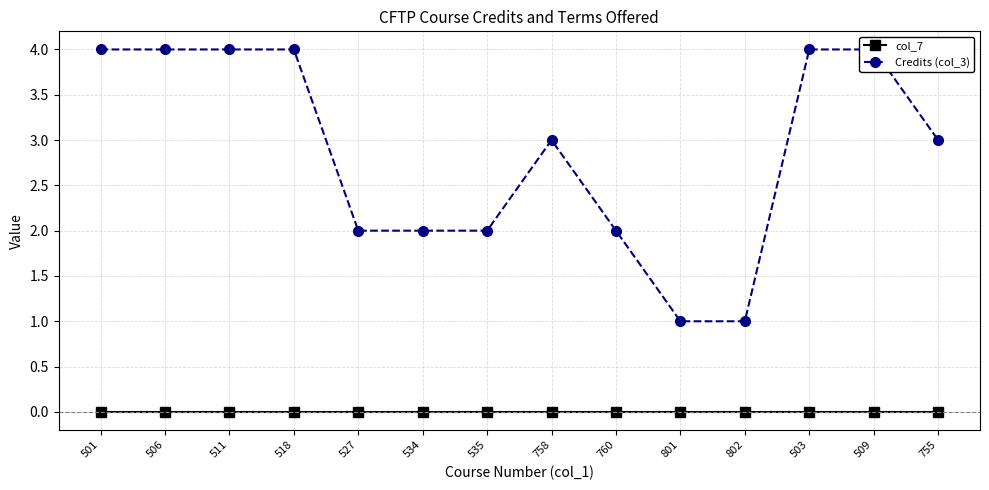

What is the total value across all series at 534?

2